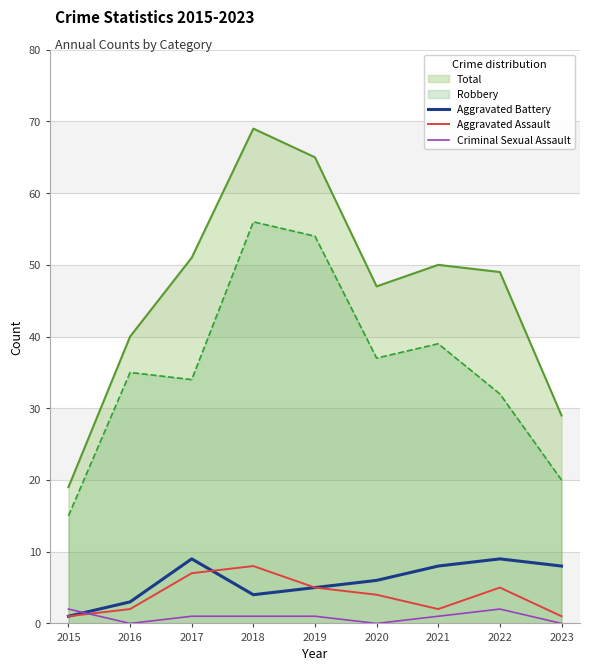

Which series changed the most between 2018 and 2021?

Total